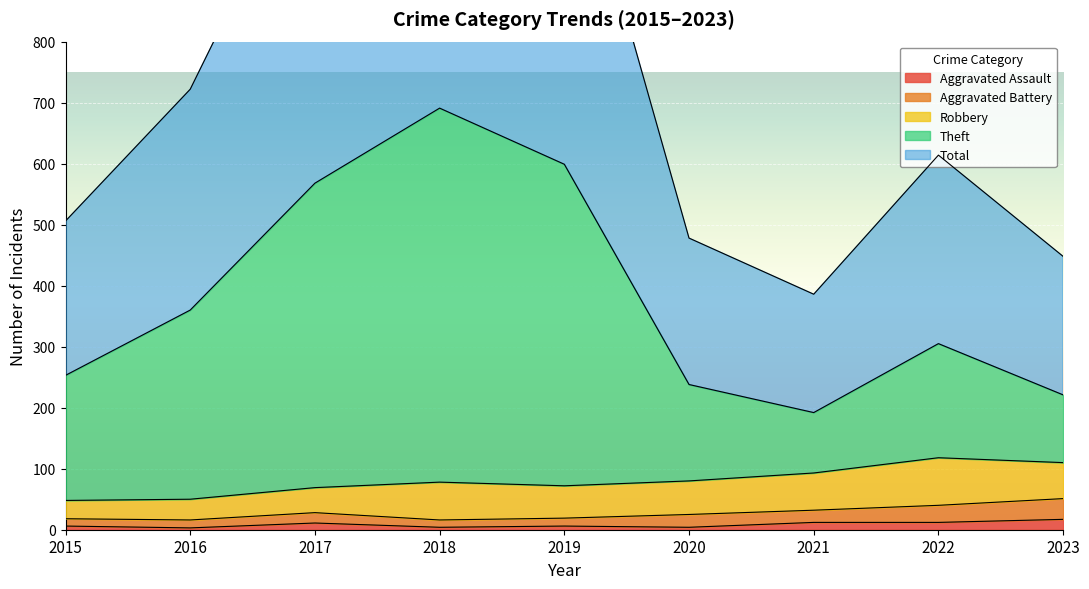

True or false: Total has a value of 1384 at 2018.

True